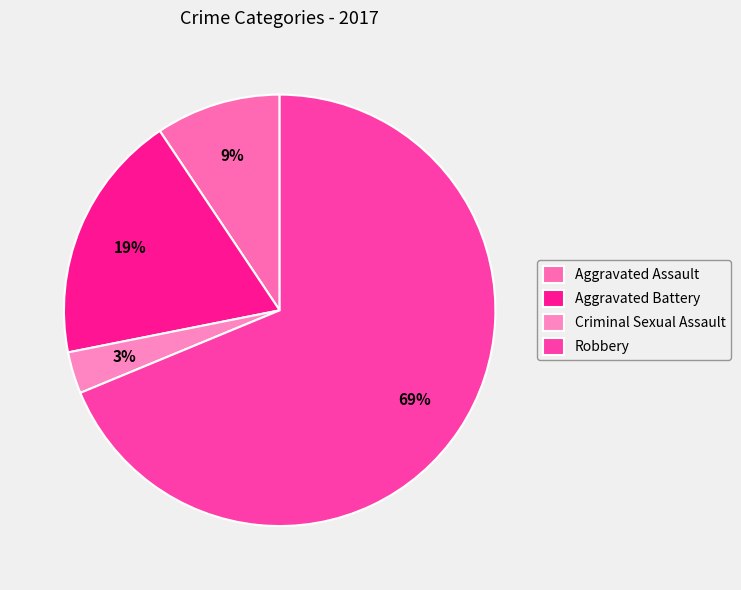

Which slice represents more than half of the pie?

Robbery